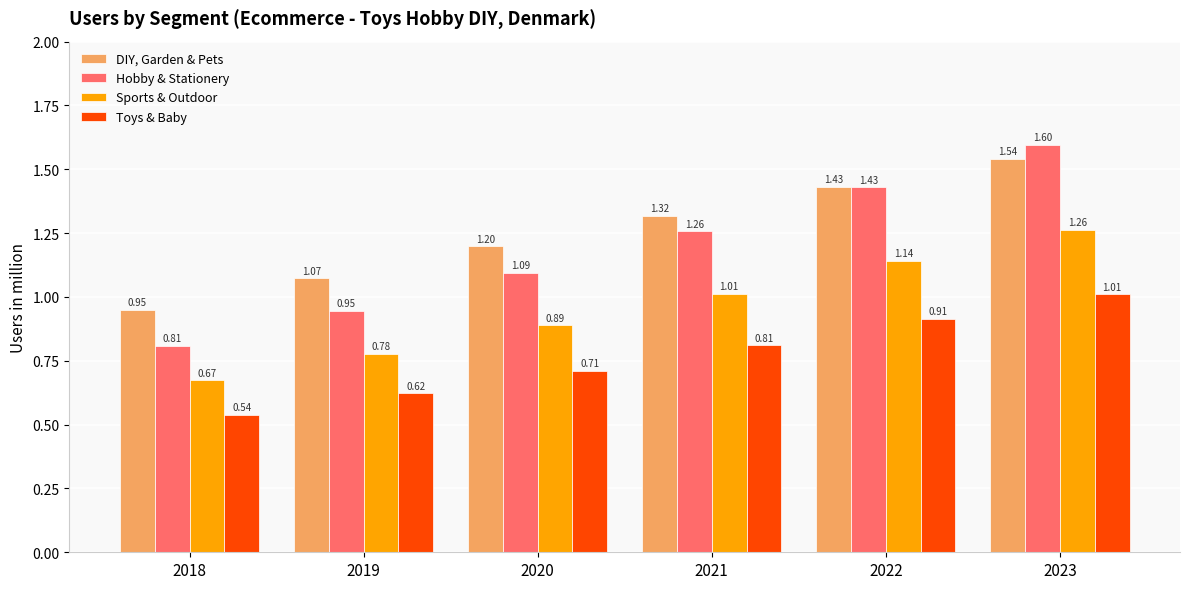

What is the sum of the Sports & Outdoor values at 2022 and 2020?

2.0